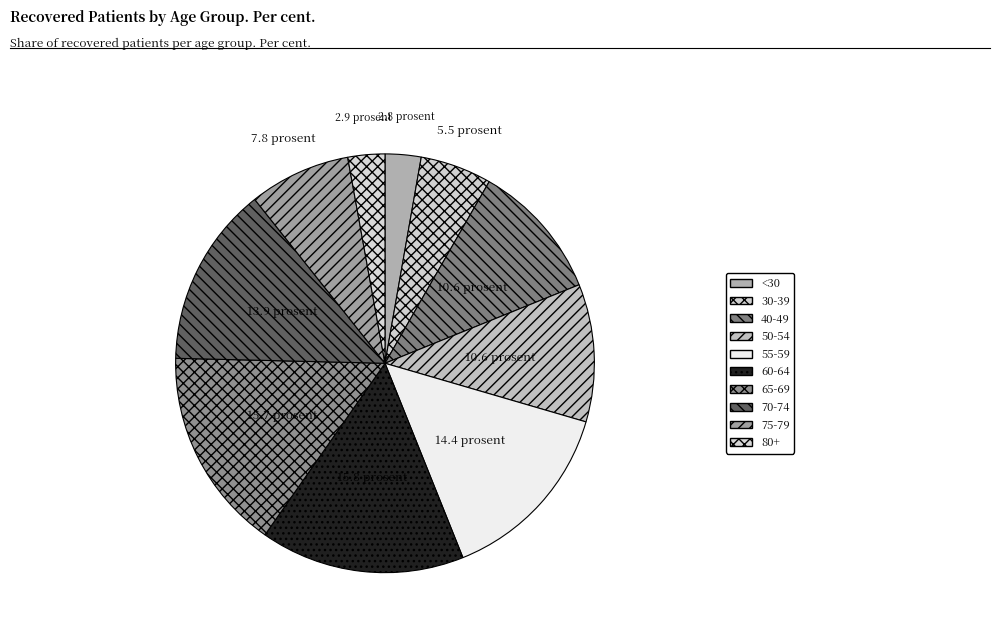

Which slice is the largest?

60-64